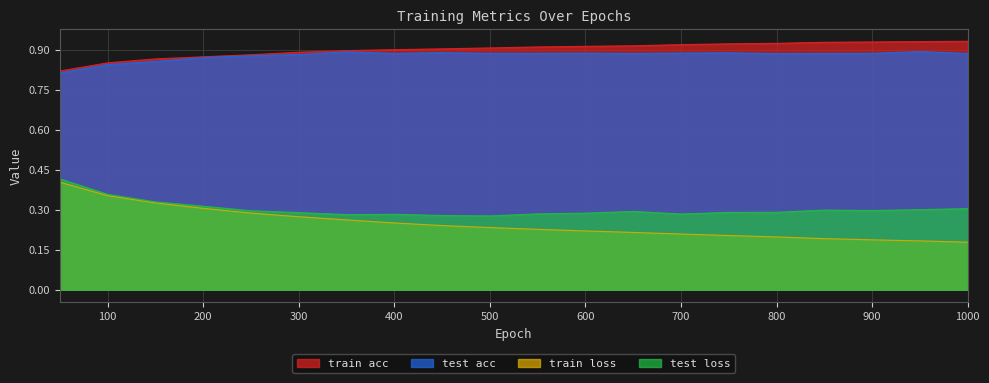

What are all the series names shown in the legend?

train acc, test acc, train loss, test loss